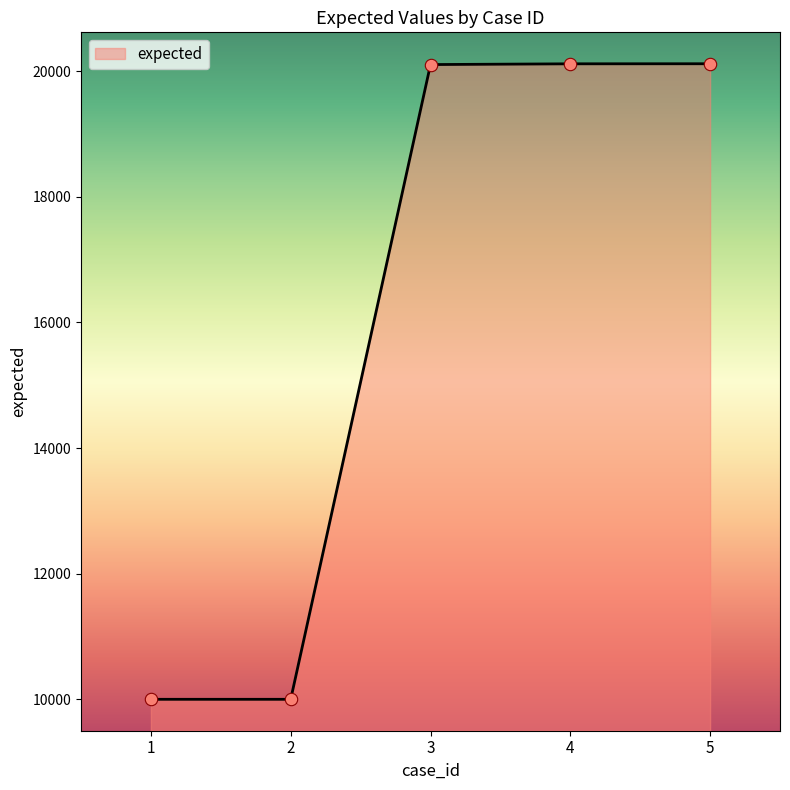

What is the change in value from 3 to 5?

+13